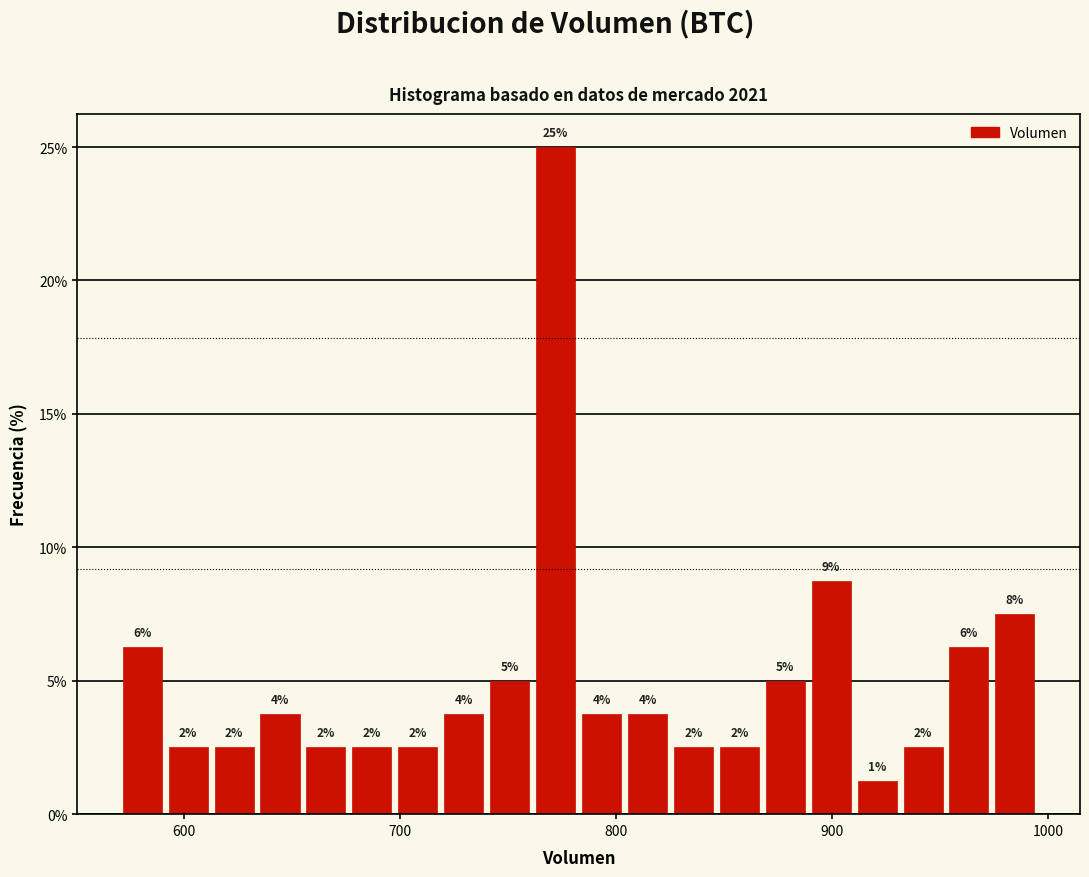

Around what value on the x-axis is the tallest bar? Give the approximate position of its centre, as read against the axis.

770